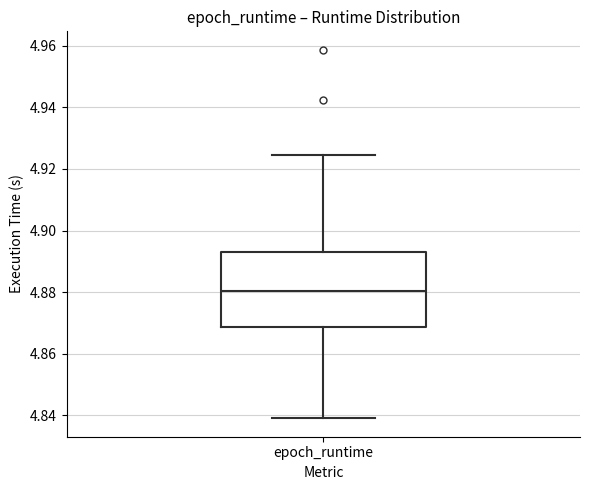

Transcribe this box plot: give where the median line is, the range the box spans, and where the two whiskers end, as read against the y-axis. The values are not printed on the chart, so give them approximately, as read against the axis.

median 4.880, box 4.868 to 4.894, whiskers 4.840 to 4.924